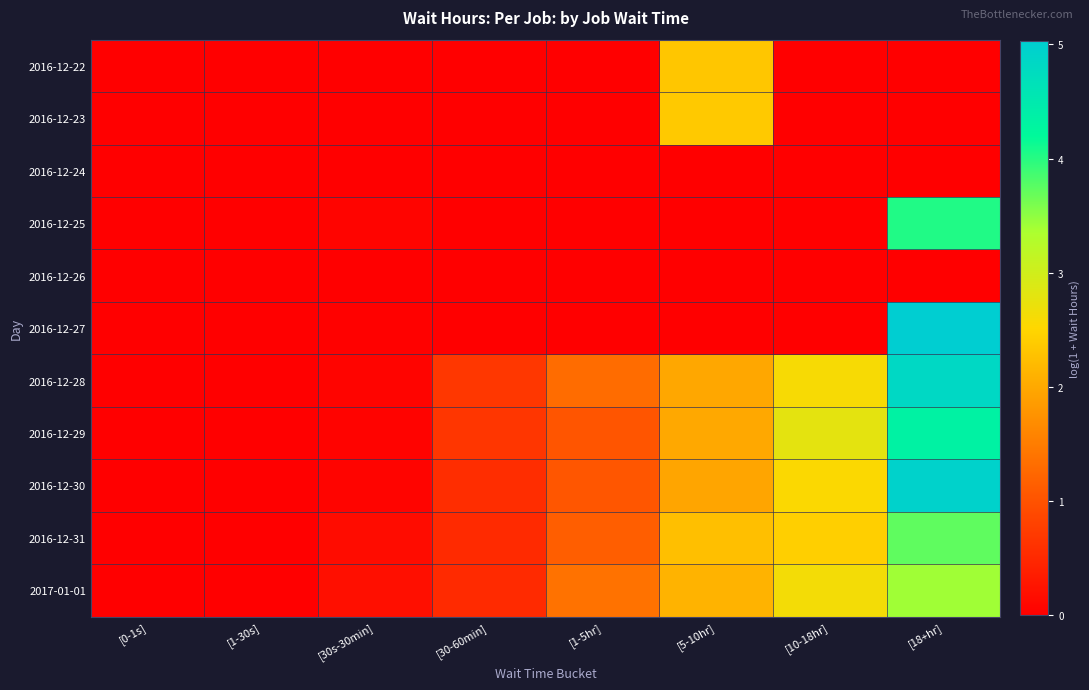

Reading left to right, transcribe all the data shown in this chart.

2016-12-22: [0-1s]=0.0	[1-30s]=0.0	[30s-30min]=0.0	[30-60min]=0.0	[1-5hr]=0.0	[5-10hr]=2.3	[10-18hr]=0.0	[18+hr]=0.0
2016-12-23: [0-1s]=0.0	[1-30s]=0.0	[30s-30min]=0.0	[30-60min]=0.0	[1-5hr]=0.0	[5-10hr]=2.4	[10-18hr]=0.0	[18+hr]=0.0
2016-12-24: [0-1s]=0.0	[1-30s]=0.0	[30s-30min]=0.0	[30-60min]=0.0	[1-5hr]=0.0	[5-10hr]=0.0	[10-18hr]=0.0	[18+hr]=0.0
2016-12-25: [0-1s]=0.0	[1-30s]=0.0	[30s-30min]=0.1	[30-60min]=0.0	[1-5hr]=0.0	[5-10hr]=0.0	[10-18hr]=0.0	[18+hr]=4.0
2016-12-26: [0-1s]=0.0	[1-30s]=0.0	[30s-30min]=0.0	[30-60min]=0.0	[1-5hr]=0.0	[5-10hr]=0.0	[10-18hr]=0.0	[18+hr]=0.0
2016-12-27: [0-1s]=0.0	[1-30s]=0.0	[30s-30min]=0.0	[30-60min]=0.0	[1-5hr]=0.0	[5-10hr]=0.0	[10-18hr]=0.0	[18+hr]=5.0
2016-12-28: [0-1s]=0.0	[1-30s]=0.0	[30s-30min]=0.1	[30-60min]=0.7	[1-5hr]=1.3	[5-10hr]=2.0	[10-18hr]=2.6	[18+hr]=4.8
2016-12-29: [0-1s]=0.0	[1-30s]=0.0	[30s-30min]=0.0	[30-60min]=0.7	[1-5hr]=1.0	[5-10hr]=2.0	[10-18hr]=2.8	[18+hr]=4.3
2016-12-30: [0-1s]=0.0	[1-30s]=0.0	[30s-30min]=0.1	[30-60min]=0.6	[1-5hr]=1.0	[5-10hr]=2.0	[10-18hr]=2.6	[18+hr]=4.9
2016-12-31: [0-1s]=0.0	[1-30s]=0.0	[30s-30min]=0.1	[30-60min]=0.5	[1-5hr]=1.1	[5-10hr]=2.3	[10-18hr]=2.4	[18+hr]=3.7
2017-01-01: [0-1s]=0.0	[1-30s]=0.0	[30s-30min]=0.2	[30-60min]=0.5	[1-5hr]=1.4	[5-10hr]=2.1	[10-18hr]=2.6	[18+hr]=3.4